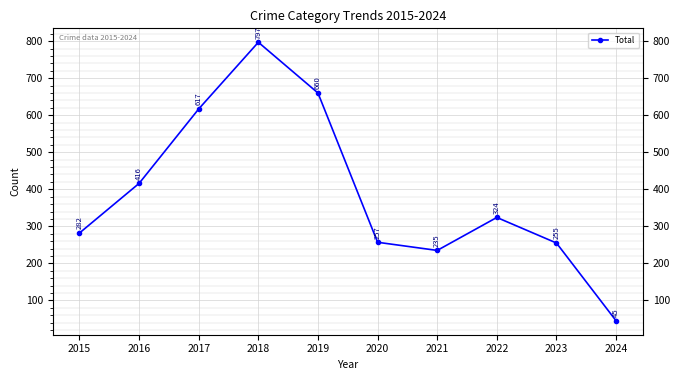

Where does the data first go above 324?

2016